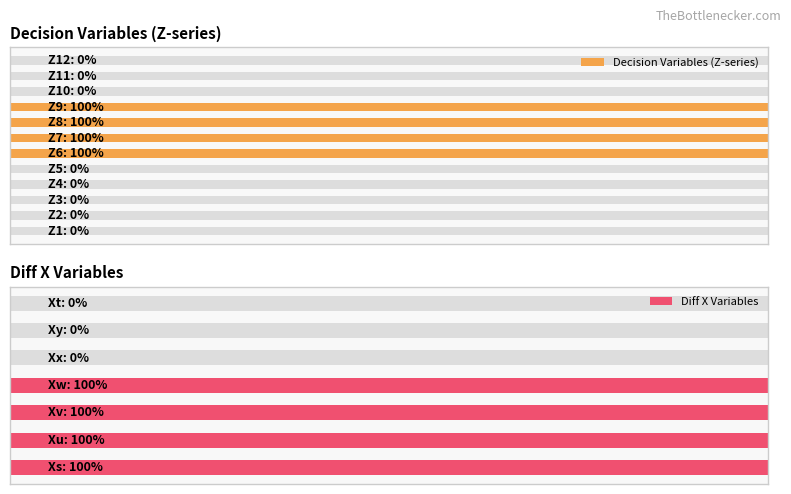

Rank the categories by value from highest to lowest.

Z6, Z7, Z8, Z9, Z1, Z2, Z3, Z4, Z5, Z10, Z11, Z12